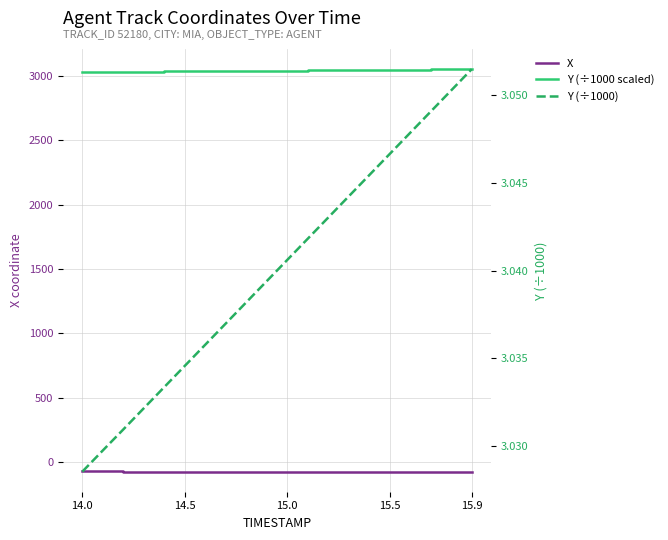

Which category has the highest value in the X series?

14.0